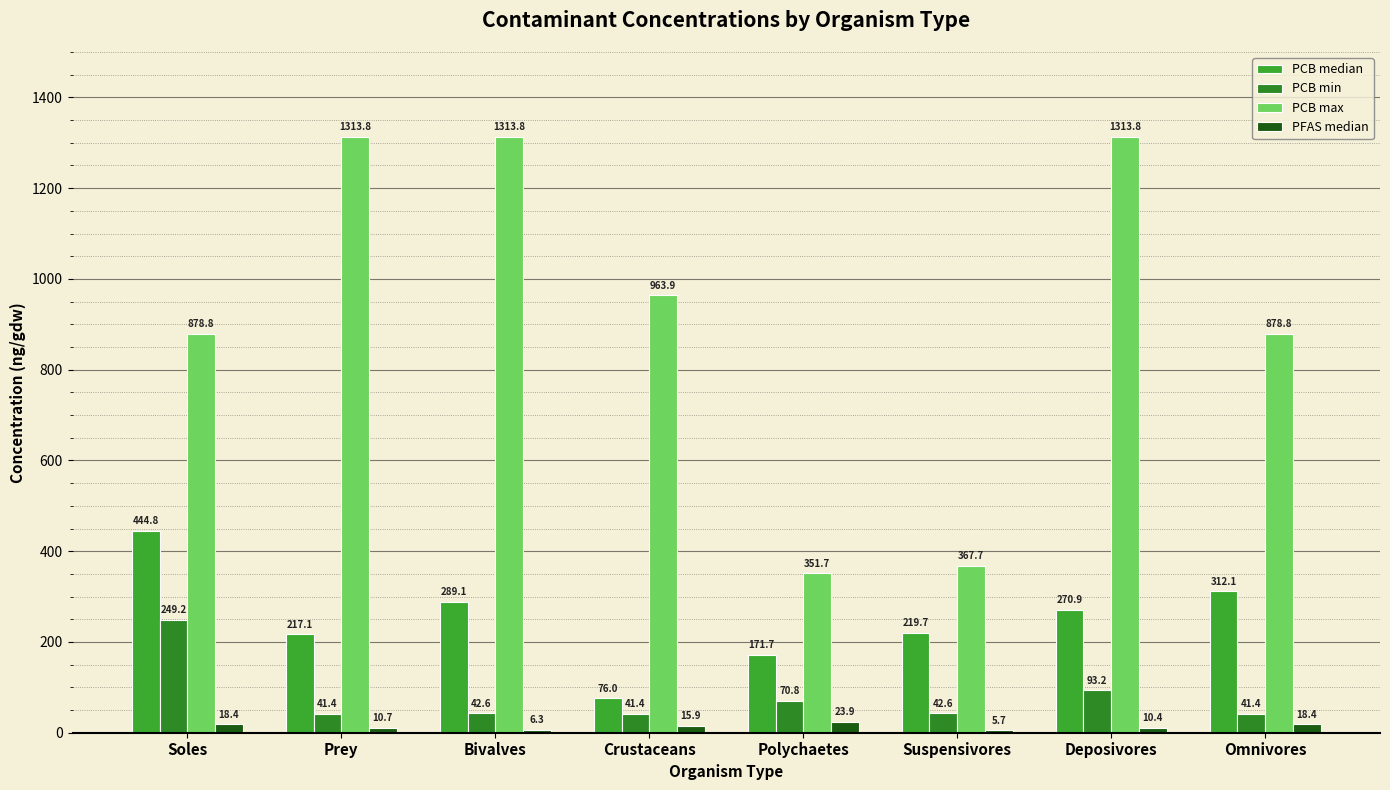

List the series in order of their peak value, lowest first.

PFAS median, PCB min, PCB median, PCB max